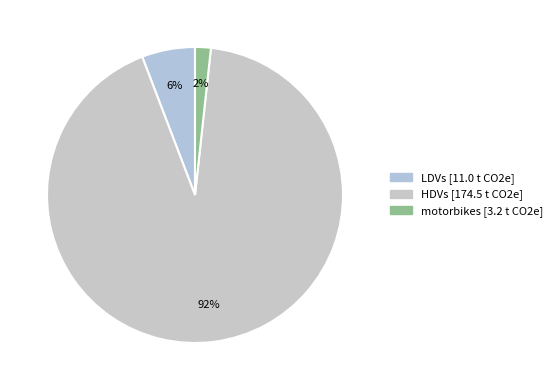

Is it true that motorbikes is 2% of the pie?

True